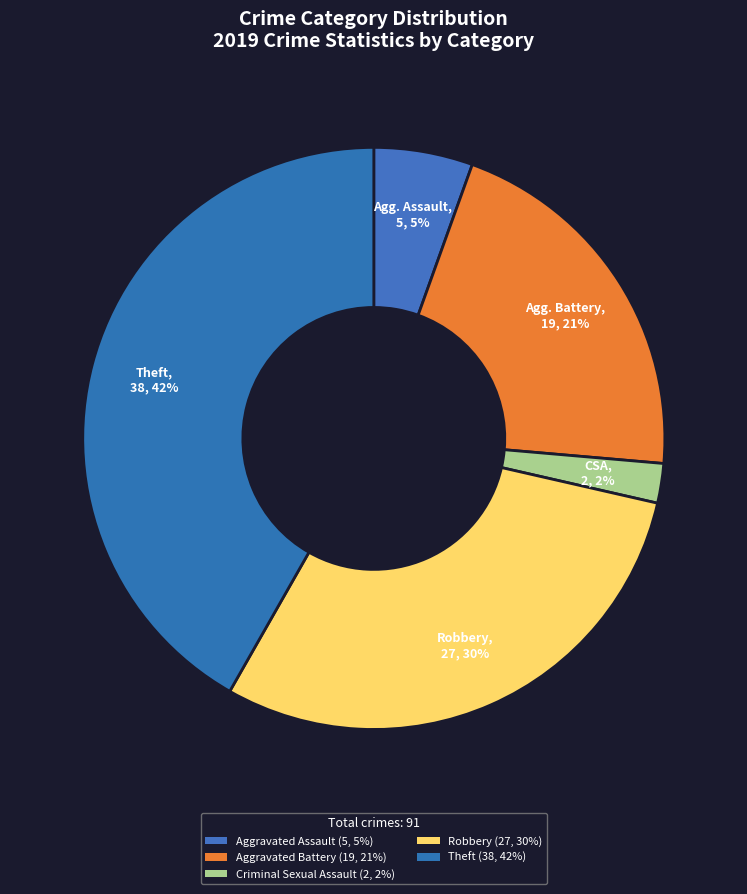

How many slices are in this pie chart?

5